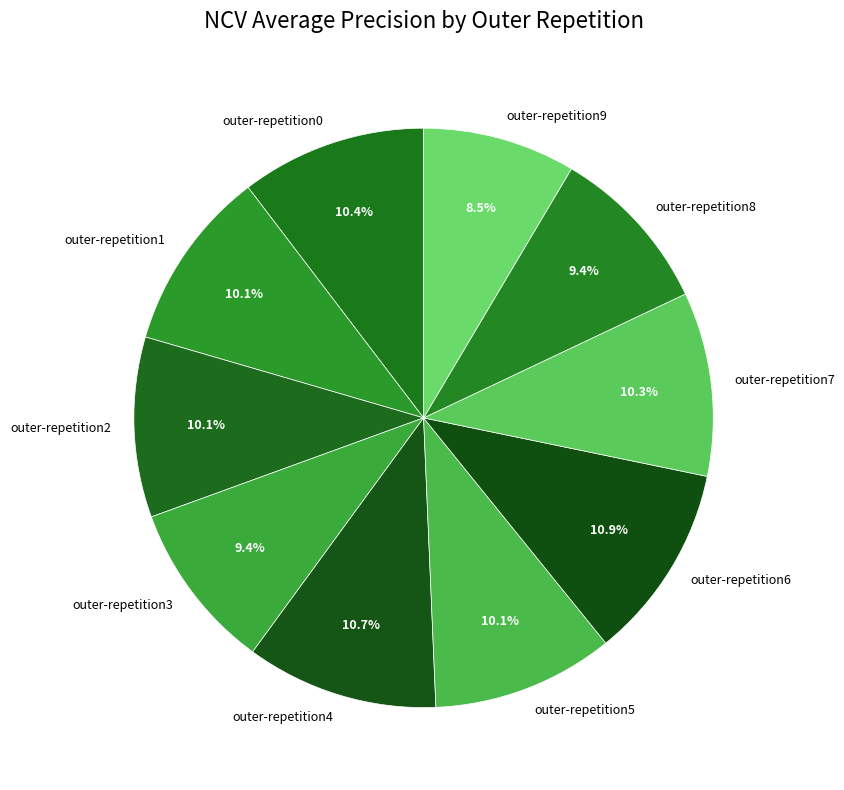

Is it true that outer-repetition2 is 1% of the pie?

False